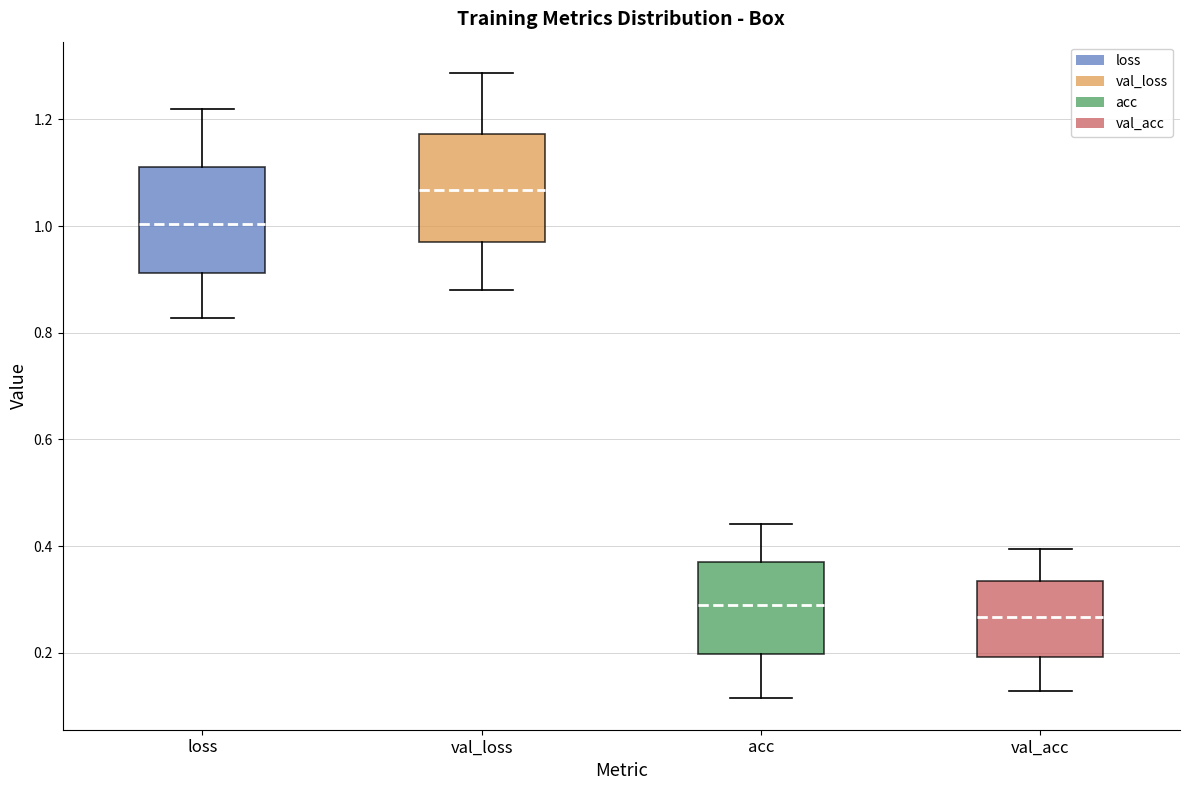

Reading left to right, read every box against the y-axis: the position of its median line, the range the box covers, and the ends of its whiskers. The values are not printed on the chart, so give them approximately, as read against the axis.

loss: median 1.00, box 0.92 to 1.12, whiskers 0.82 to 1.22
val_loss: median 1.06, box 0.96 to 1.18, whiskers 0.88 to 1.28
acc: median 0.28, box 0.20 to 0.36, whiskers 0.12 to 0.44
val_acc: median 0.26, box 0.20 to 0.34, whiskers 0.12 to 0.40